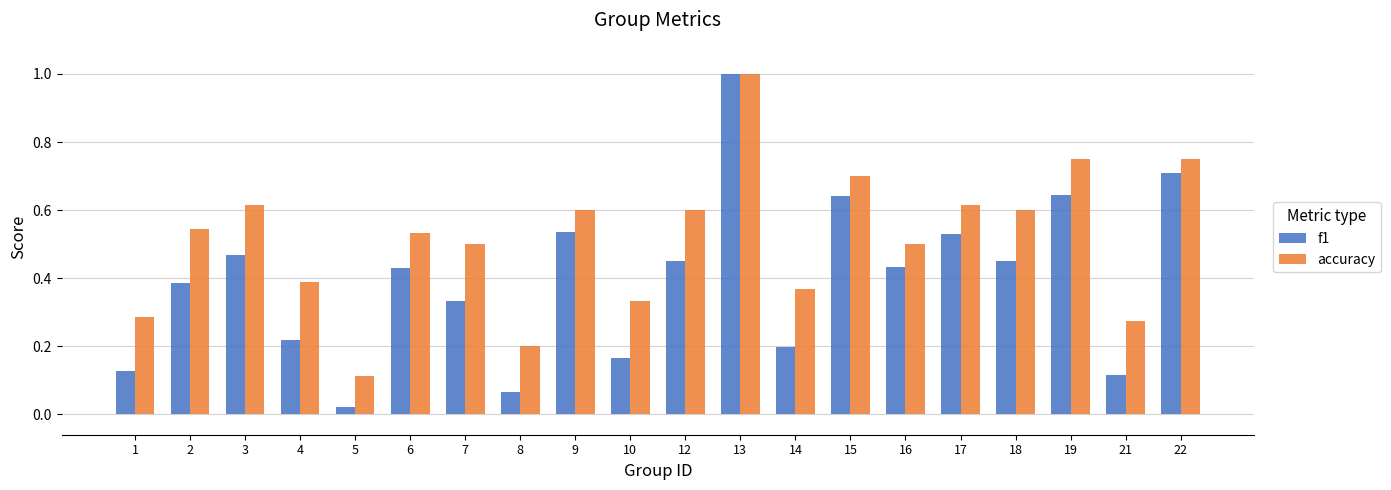

At which label does accuracy reach its minimum?

5